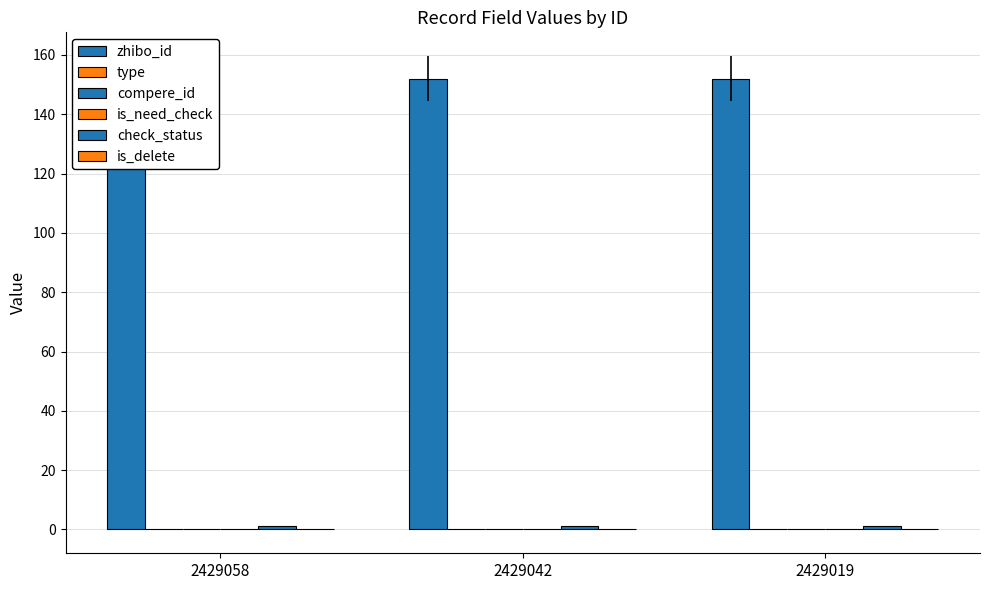

At how many categories does at least one series exceed 58?

3